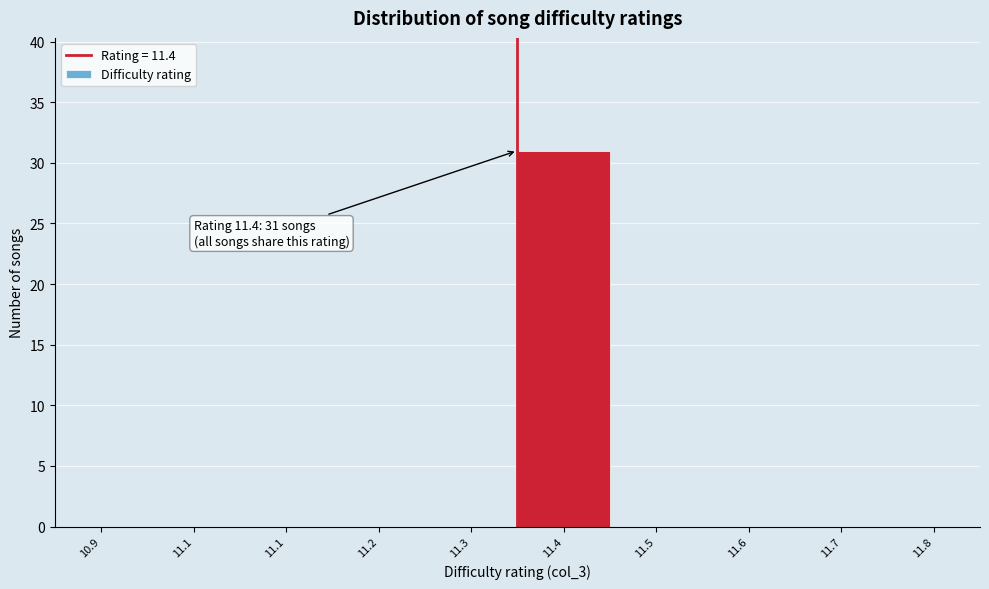

Count the number of categories in the chart.

10